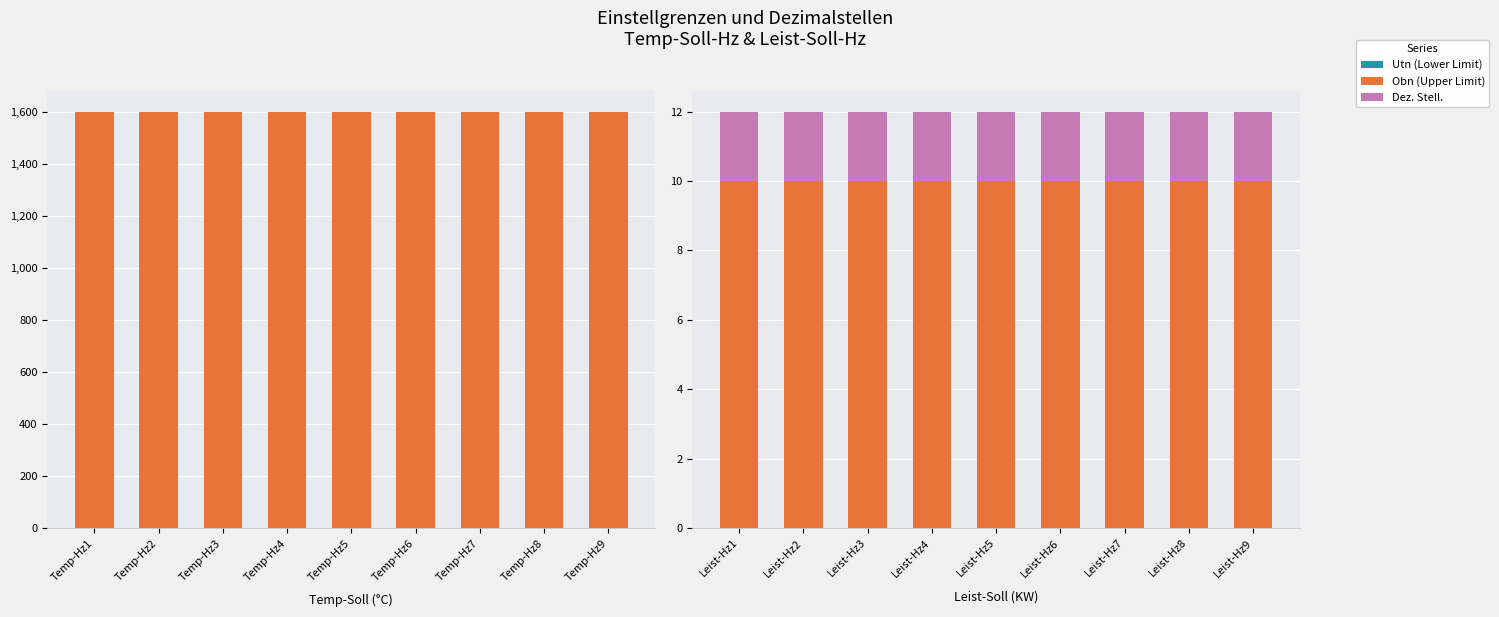

At which label does Obn (Upper Limit) reach its minimum?

Leist-Hz1